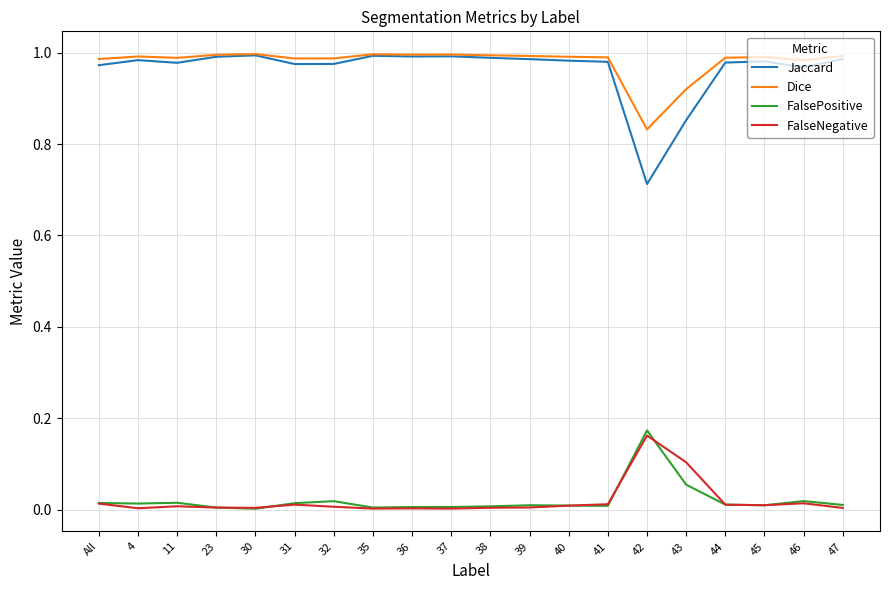

The value of Jaccard at 36 is 1.0. True or false?

True